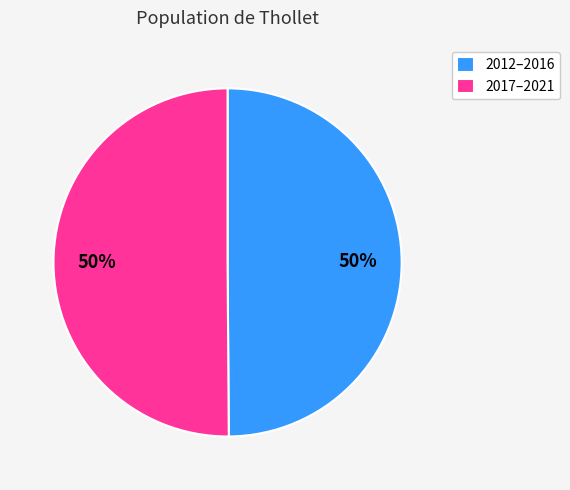

Do 2012–2016 and 2017–2021 together represent more than half of the pie?

Yes